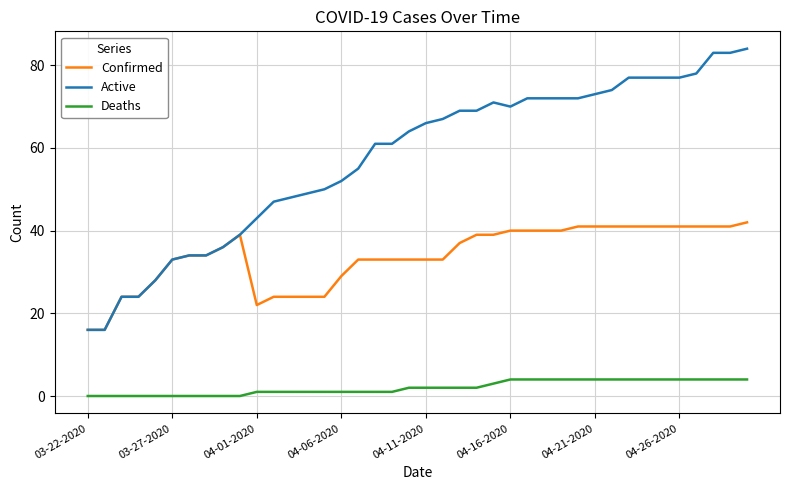

Which series has the largest total across all categories?

Active